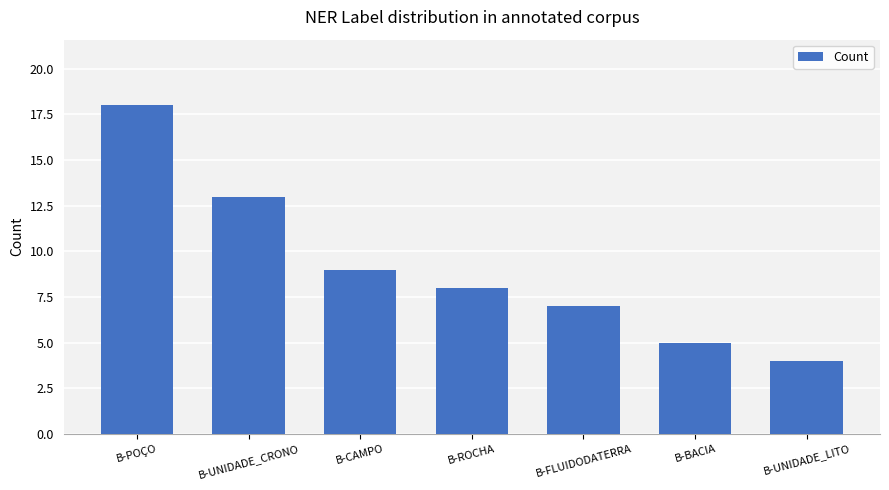

Is it true that the value at B-UNIDADE_LITO is 2?

False